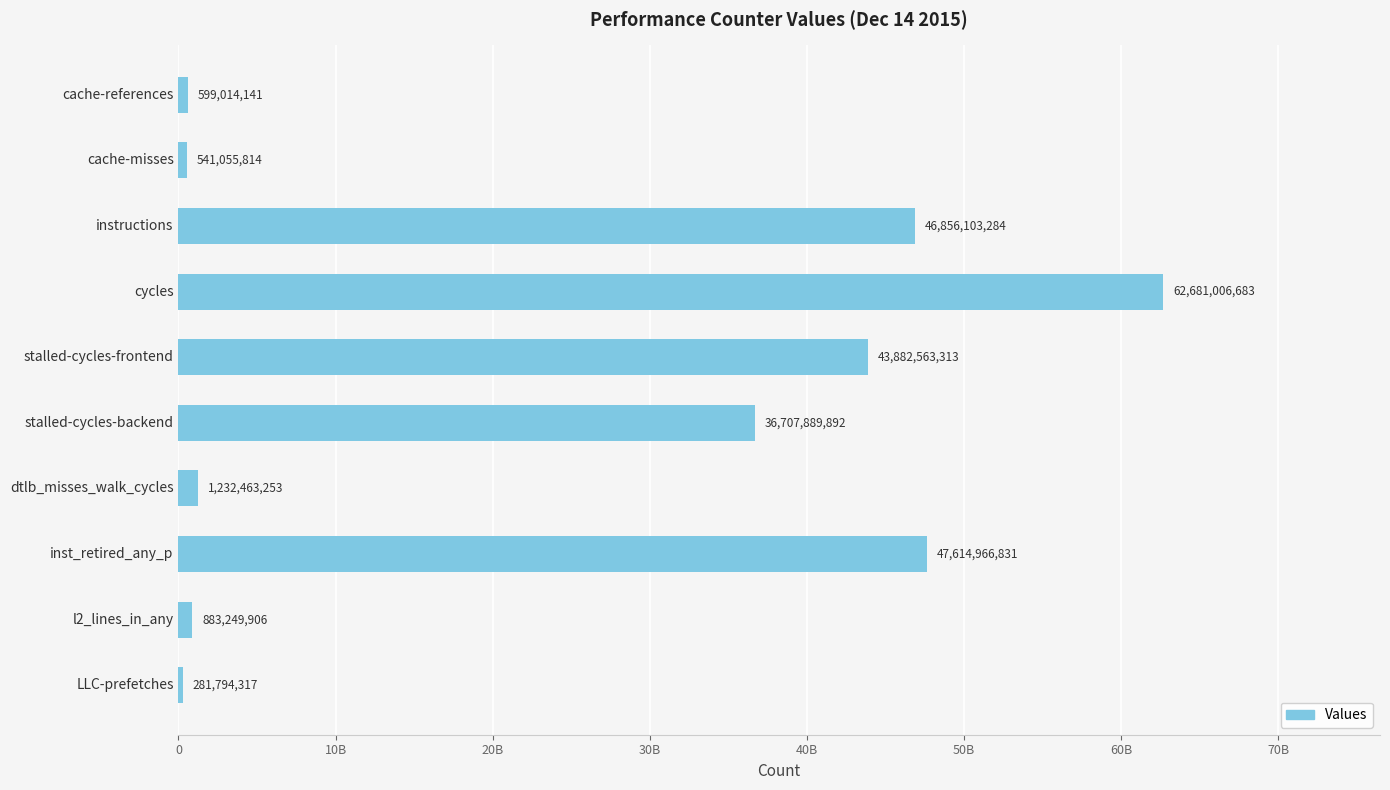

Are the bars horizontal?

Yes